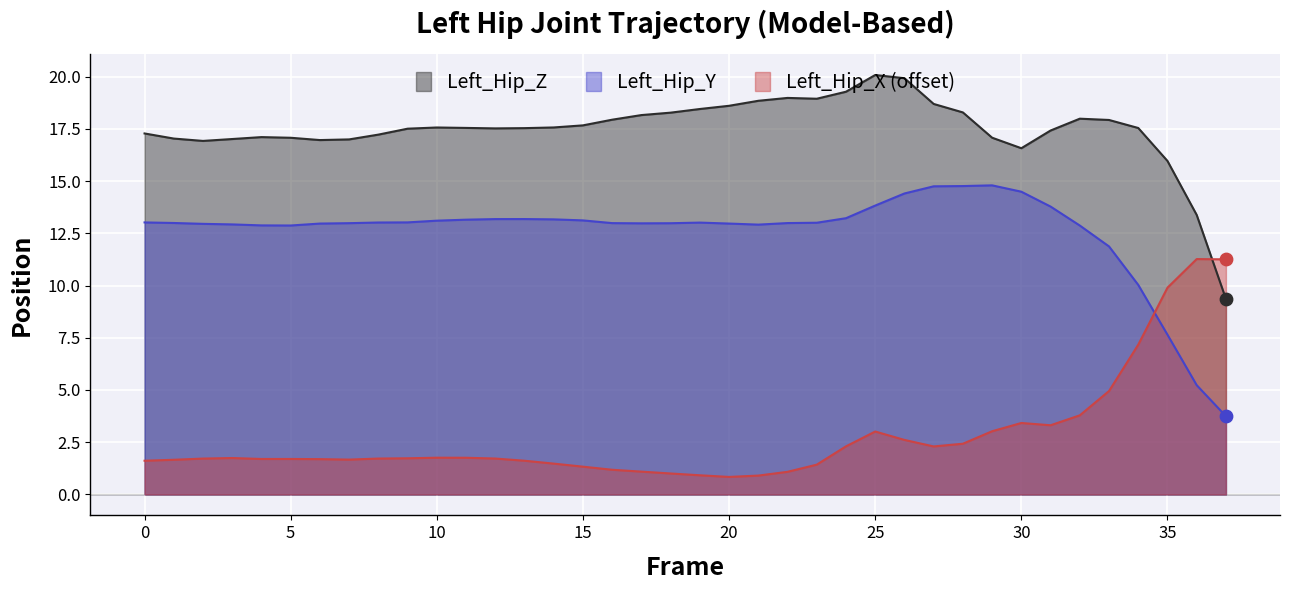

Is the value of Left_Hip_Y at 15 greater than the value of Left_Hip_X at 25?

Yes